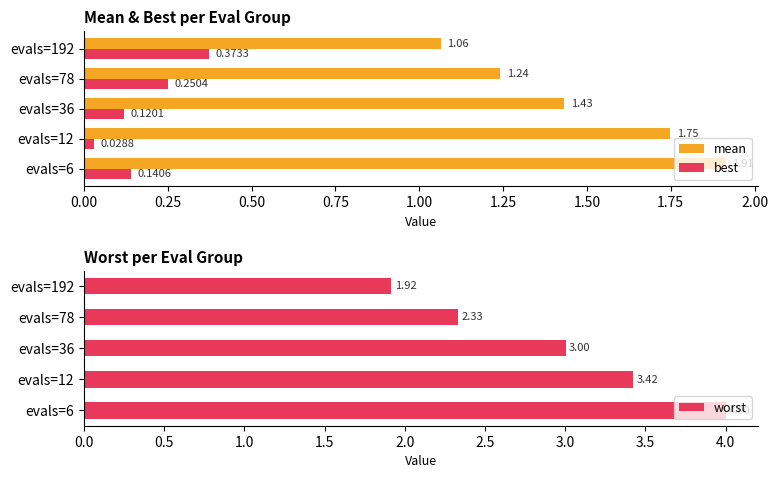

Is the value of best at evals=12 greater than the value of mean at evals=78?

No